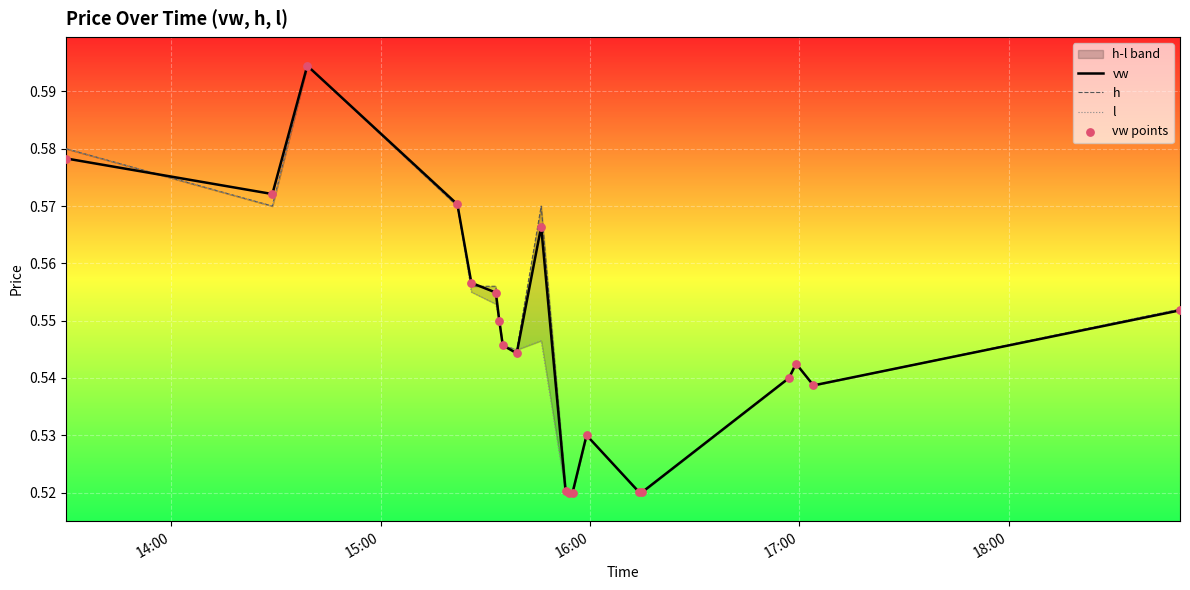

At how many categories does at least one series exceed 0?

20